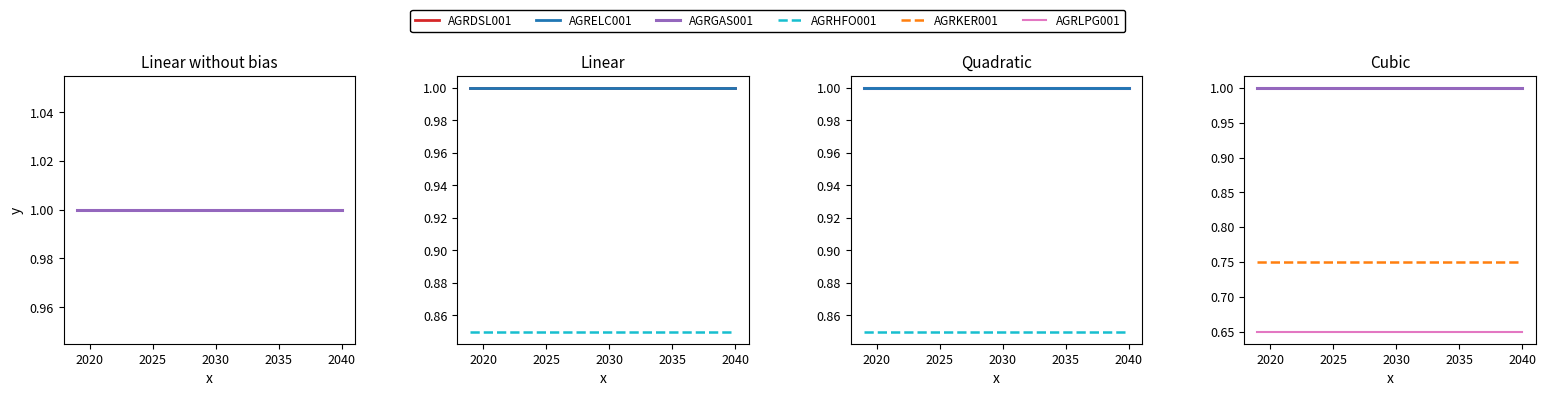

True or false: AGRKER001 and AGRELC001 intersect in this chart.

False